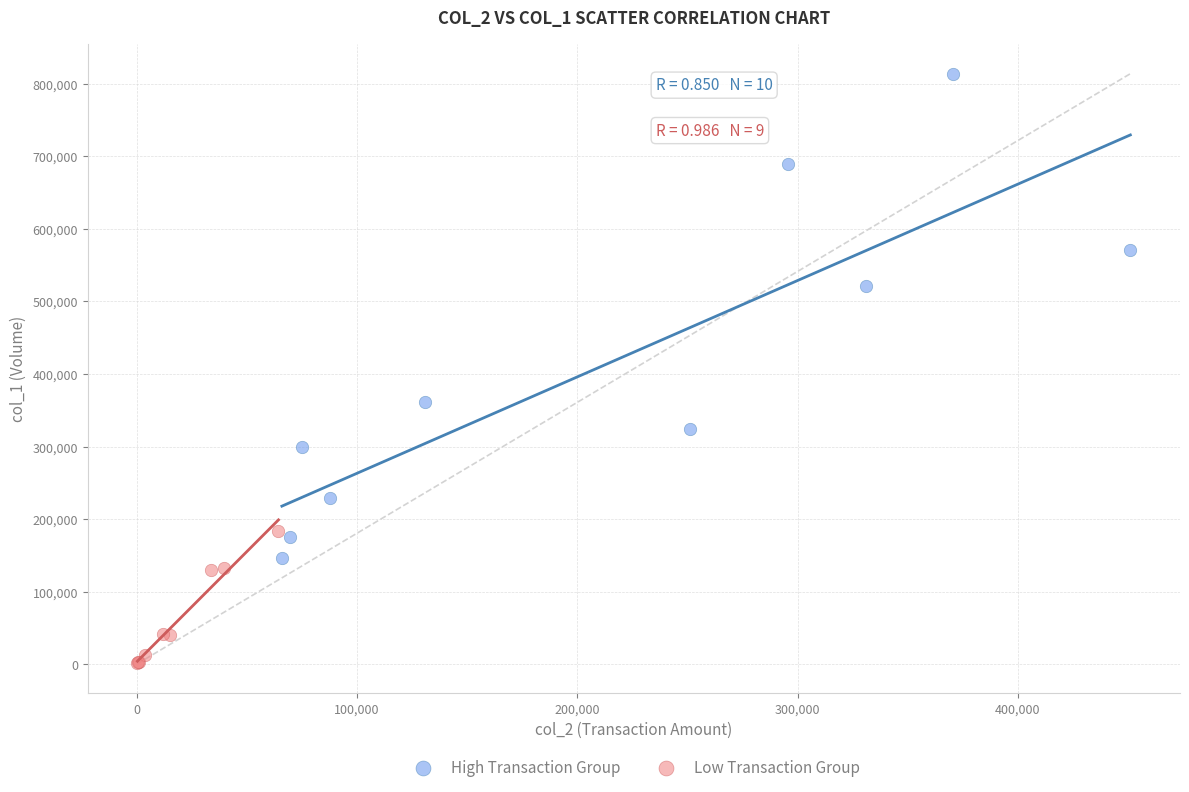

Which series contains the highest Y value?

High Transaction Group